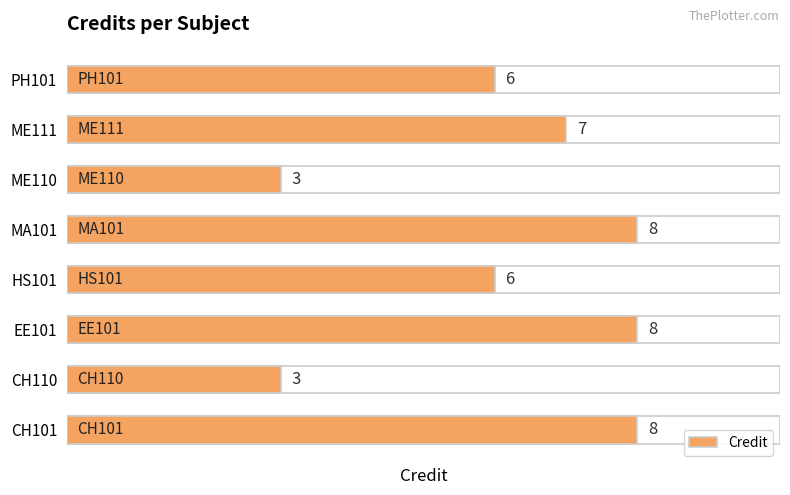

Count the number of categories in the chart.

8